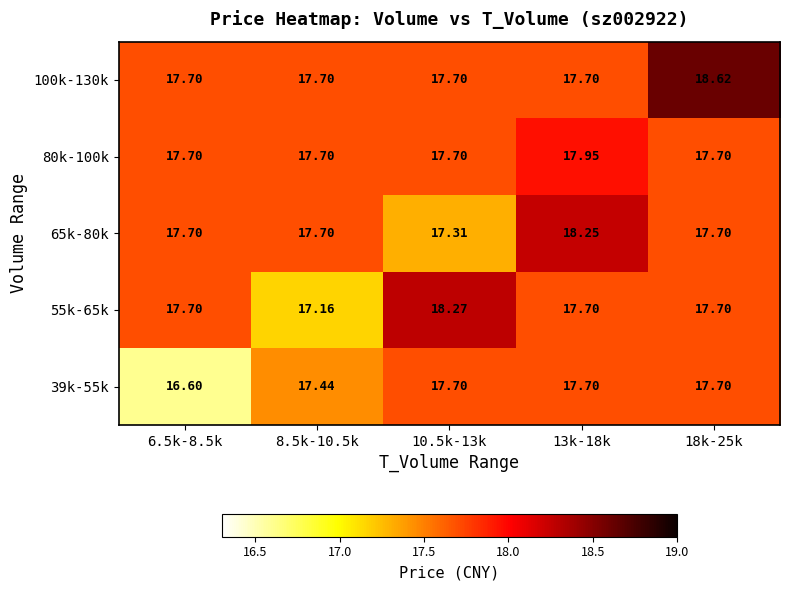

What is the maximum value shown in the chart?

18.6